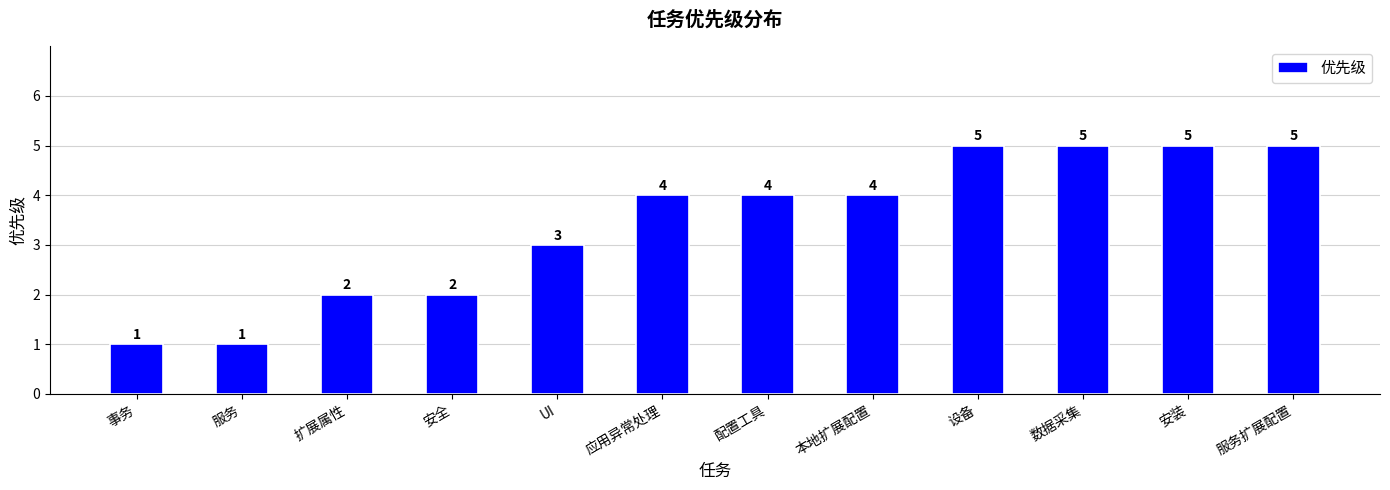

How many data points are less than 4?

5